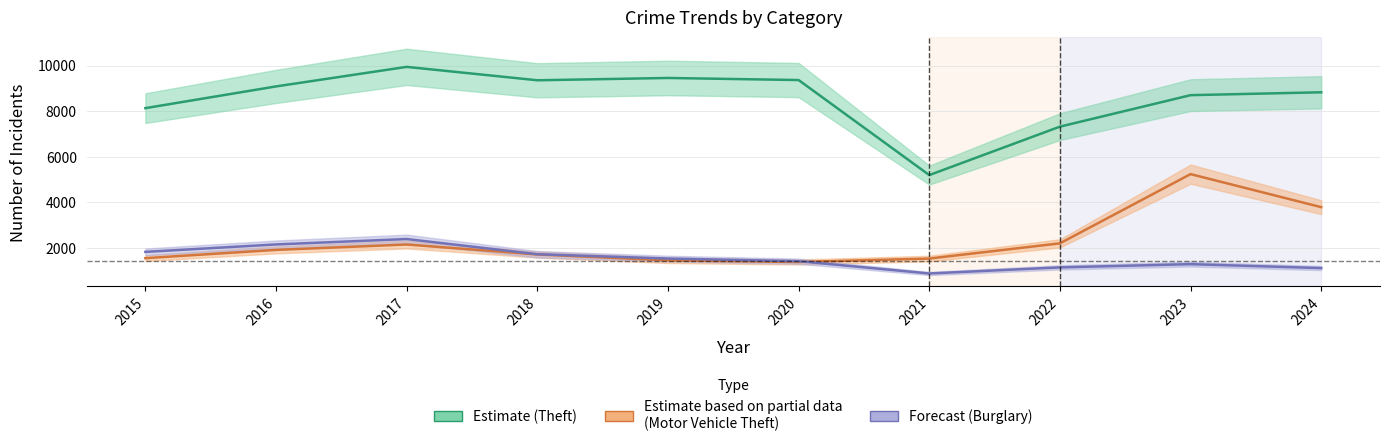

What are all the series names shown in the legend?

Theft, Motor Vehicle Theft, Burglary